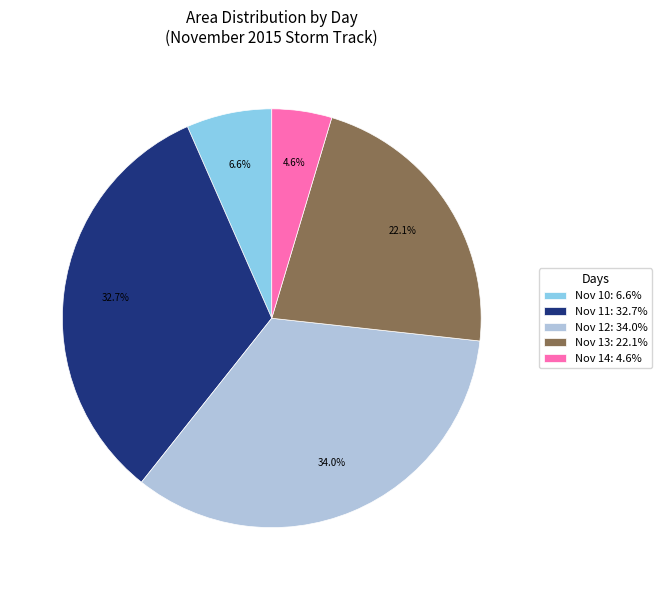

Rank the categories by value from highest to lowest.

Nov 12: 34.0%, Nov 11: 32.7%, Nov 13: 22.1%, Nov 10: 6.6%, Nov 14: 4.6%